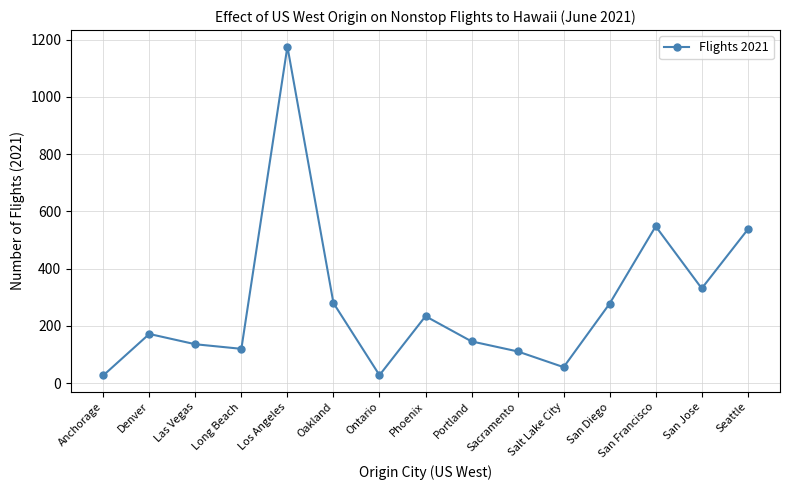

The value at Anchorage is 27. True or false?

True